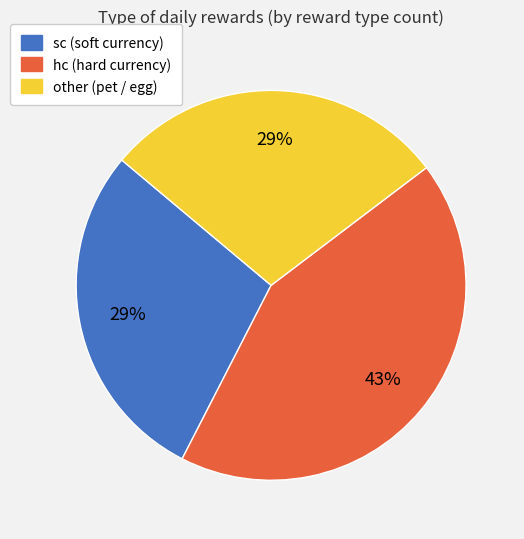

Between hc and other, which is larger?

hc